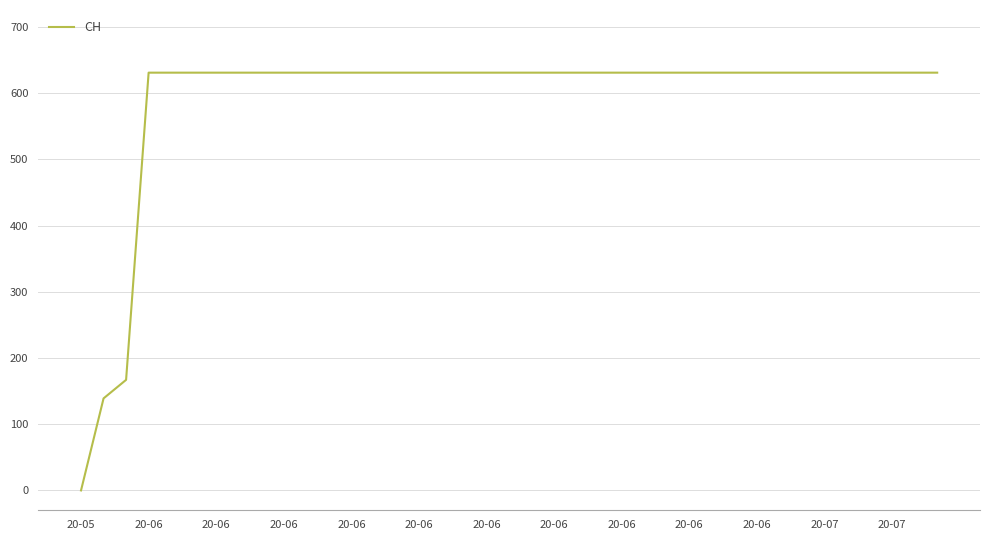

What is the greatest value displayed?

631